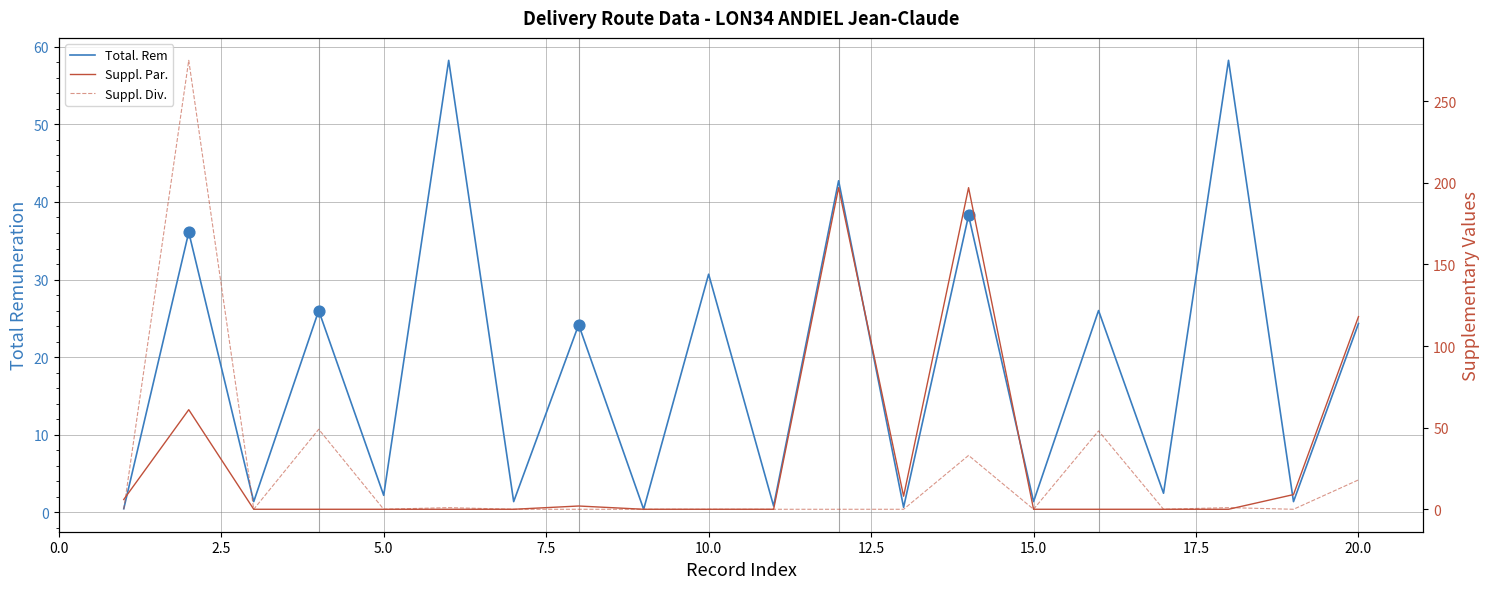

Which series contains the highest Y value?

Suppl. Div.